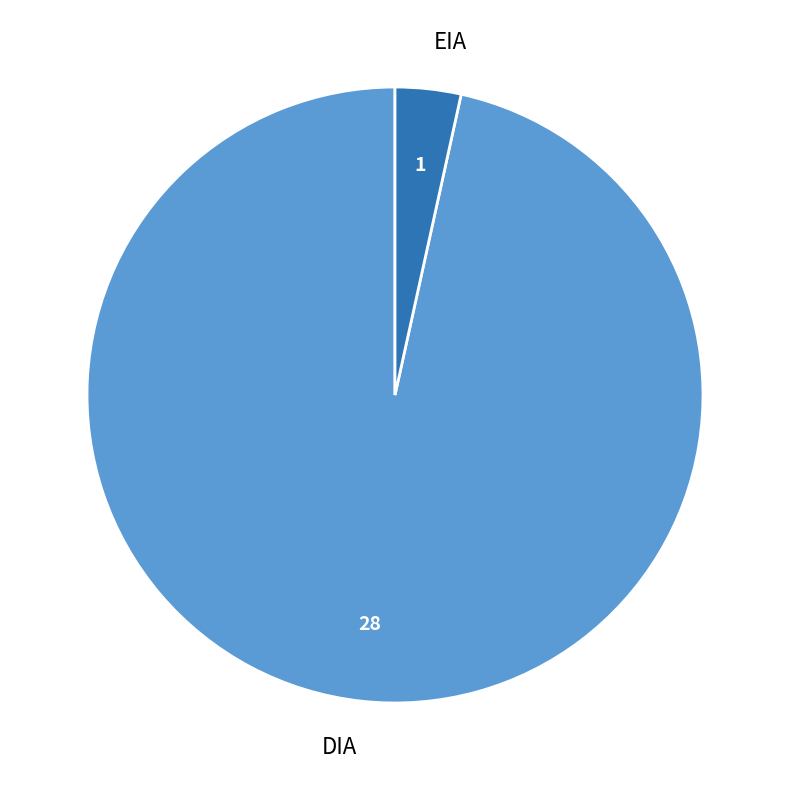

Does EIA represent more than half of the total?

No